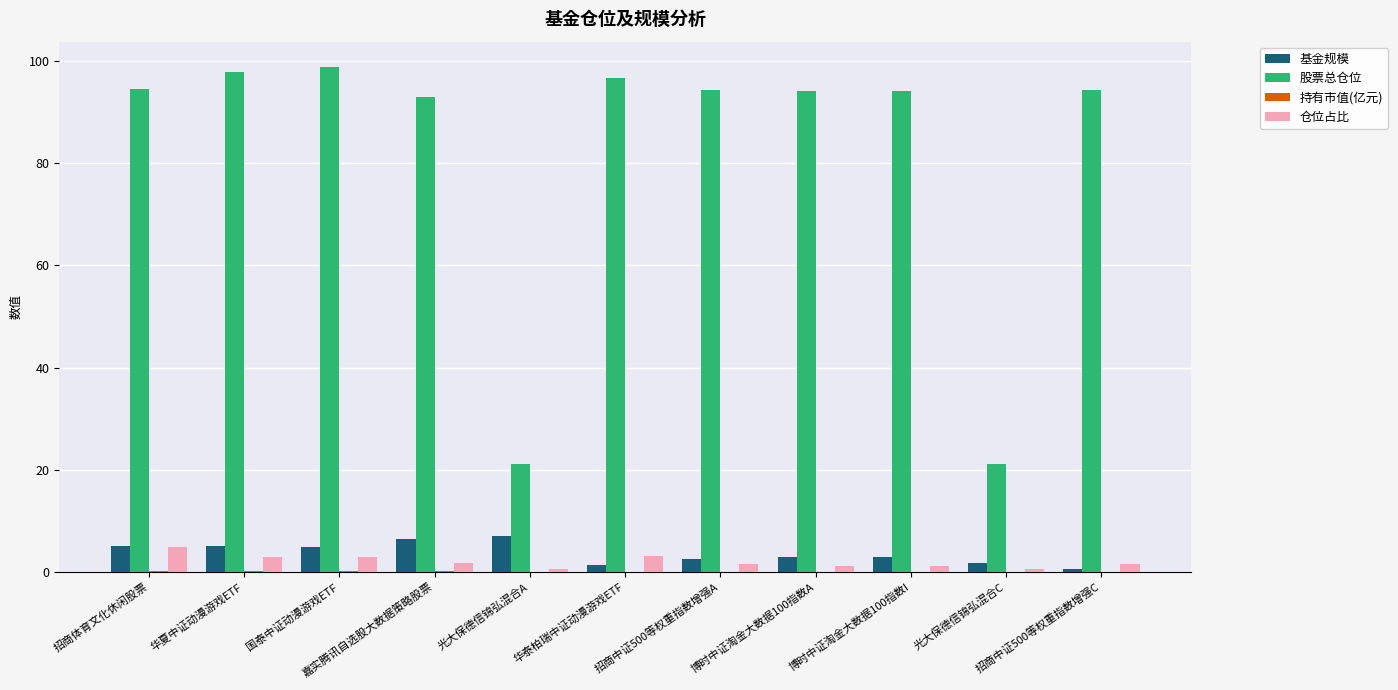

What is the sum of all 仓位占比 values?

22.3